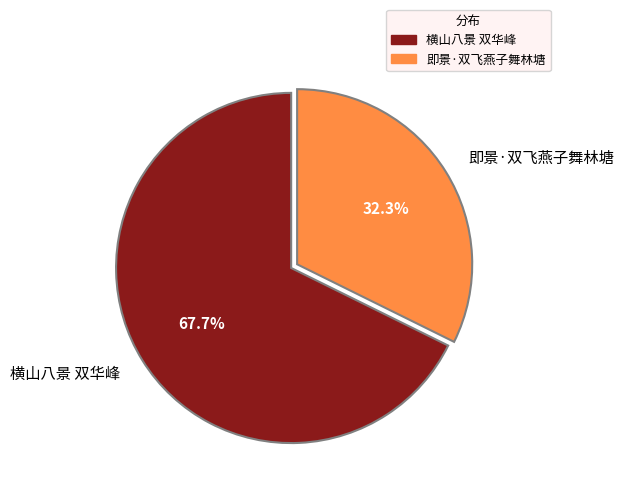

What is the largest slice in the pie chart?

横山八景 双华峰